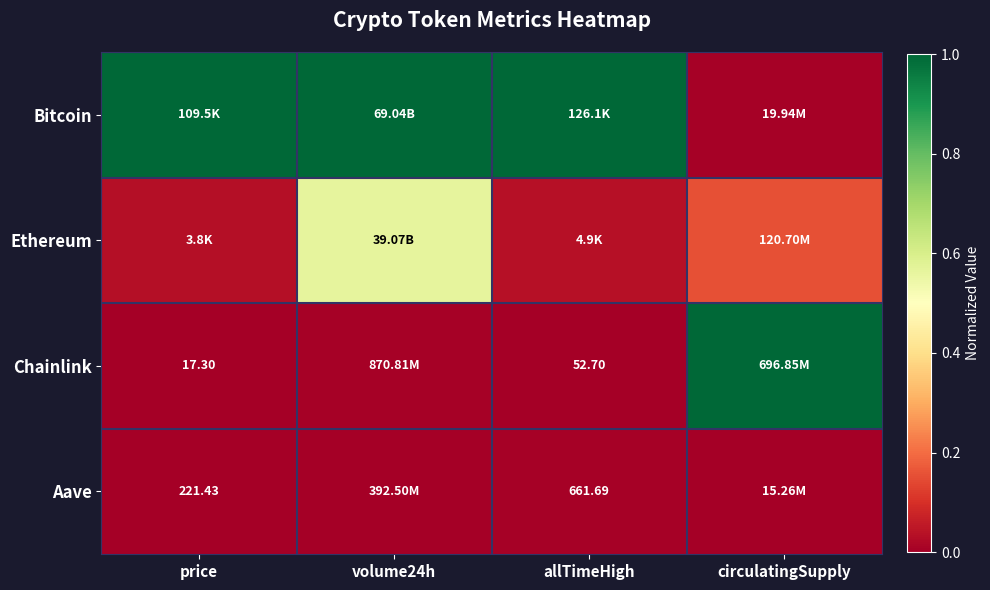

Is it true that Chainlink equals 0.0 at allTimeHigh?

True